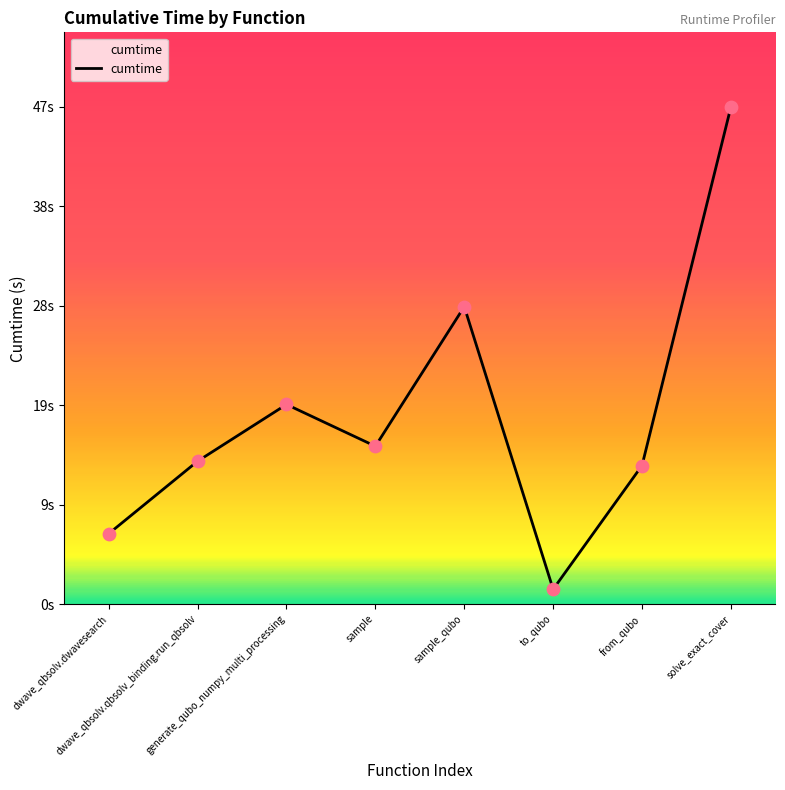

What is the change in value from dwave_qbsolv.dwavesearch to dwave_qbsolv.qbsolv_binding.run_qbsolv?

+6.9